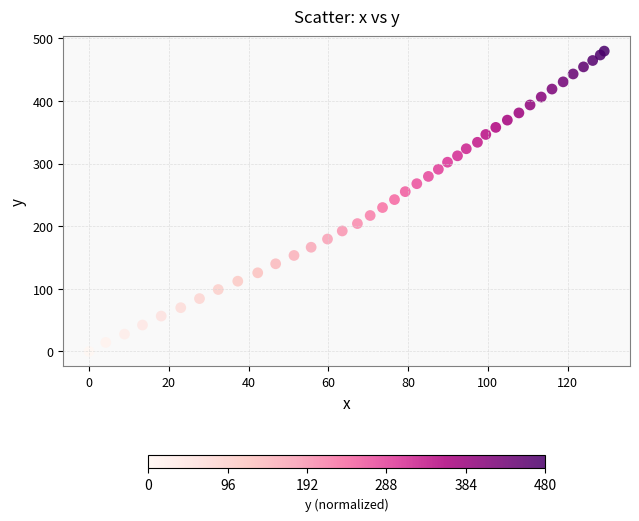

What is the range of X values (max minus min)?

129.2